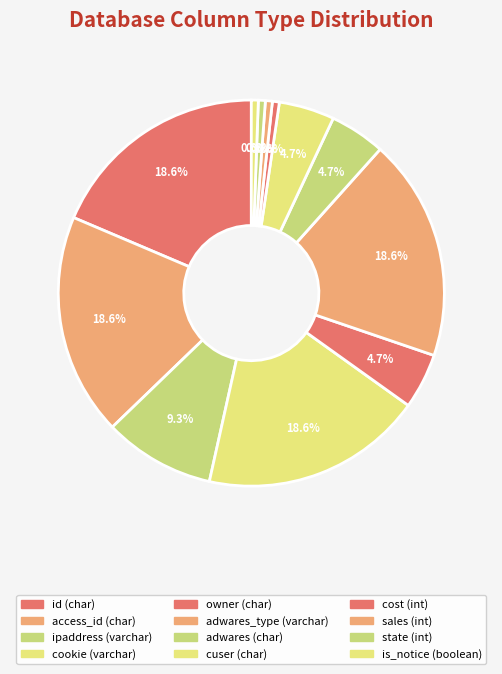

Between cuser (char) and access_id (char), which is larger?

access_id (char)